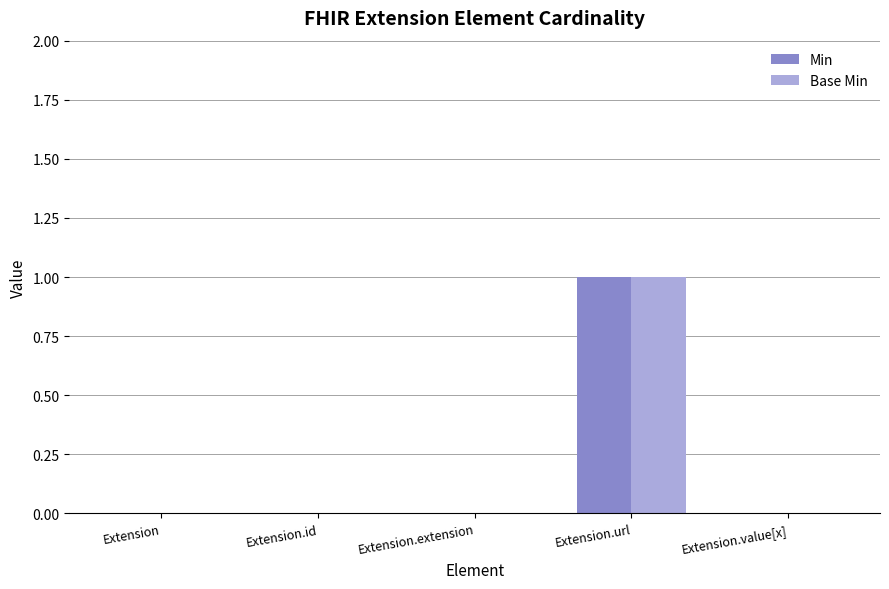

Count the Base Min values in the range 0 to 1.

5